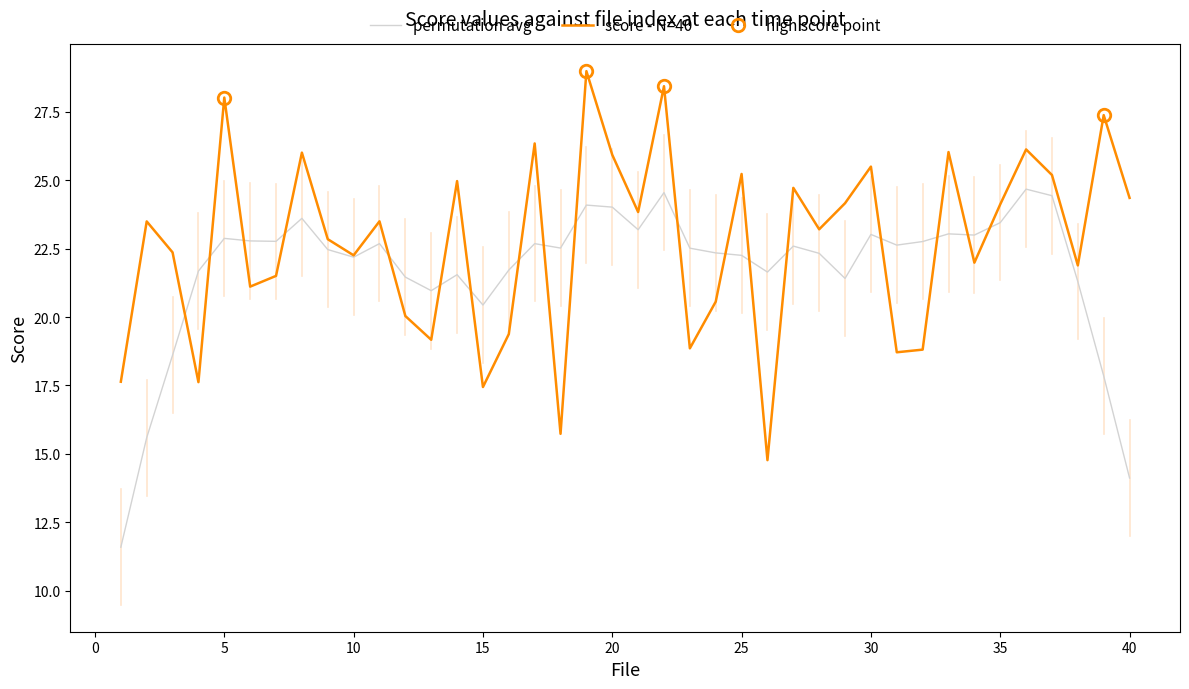

Where does the data first go above 23?

2